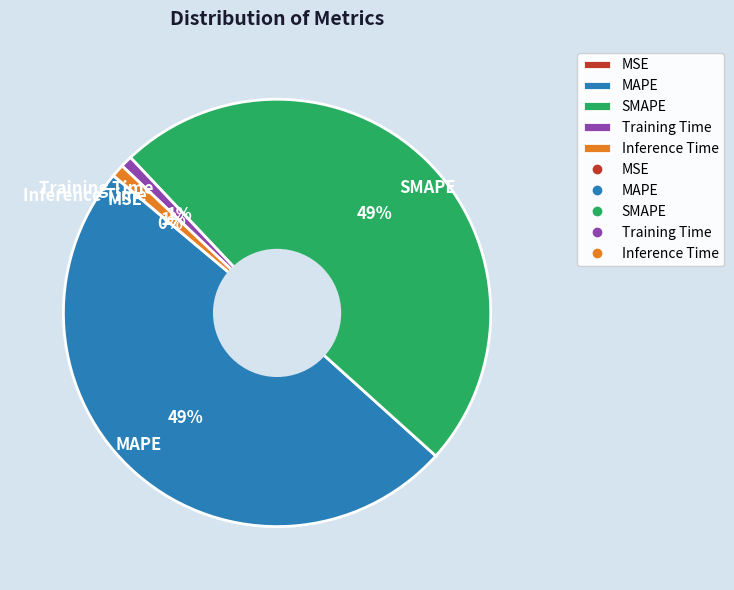

Does any single category account for the majority?

No